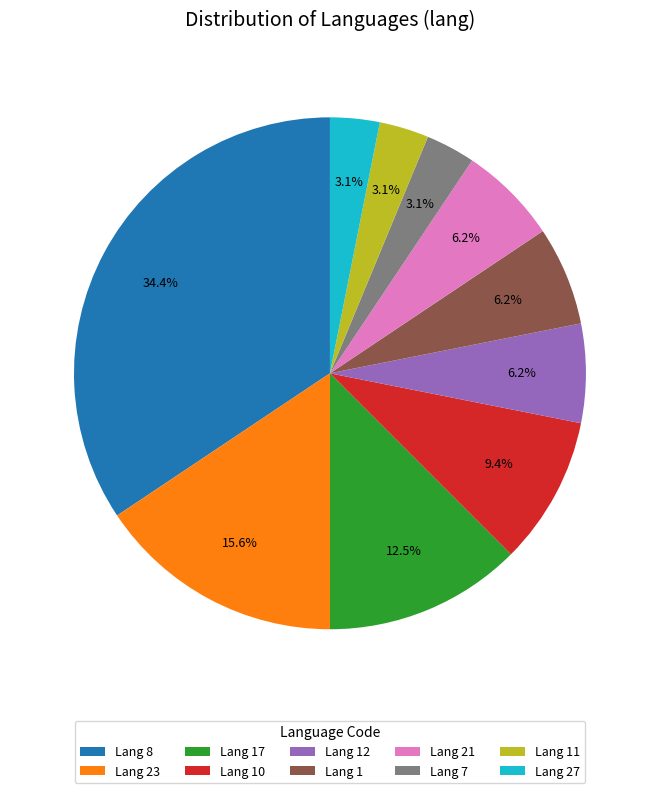

Which category has the biggest portion of the pie?

Lang 8